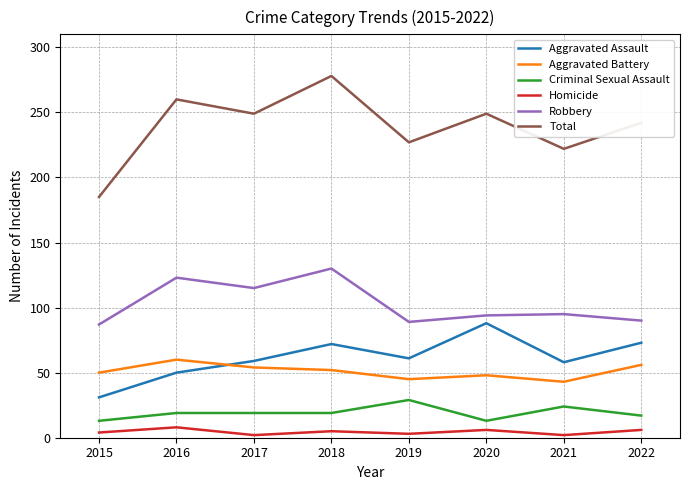

Does the chart display data point markers on the line(s)?

No